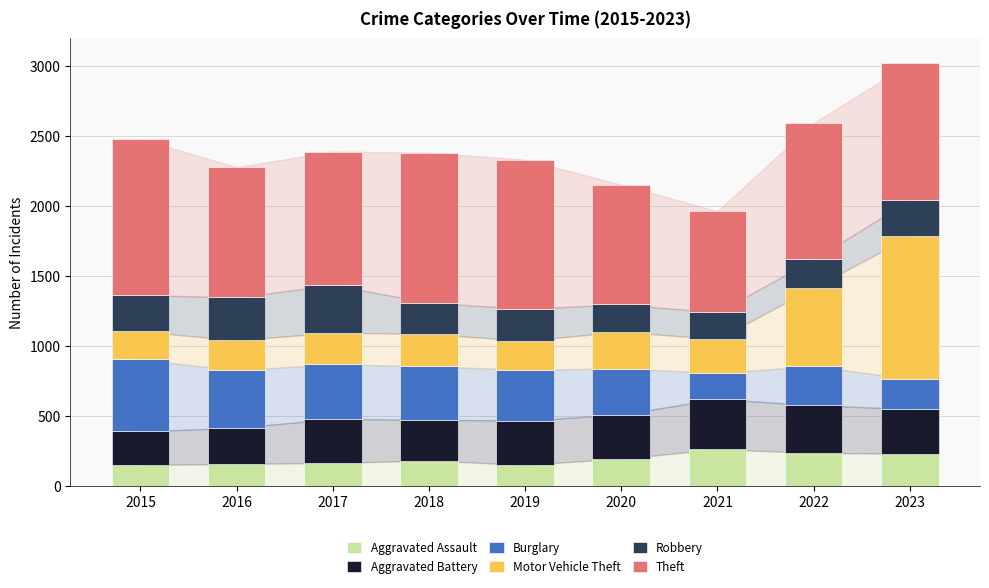

Are the bars grouped side by side (vs. stacked)?

No